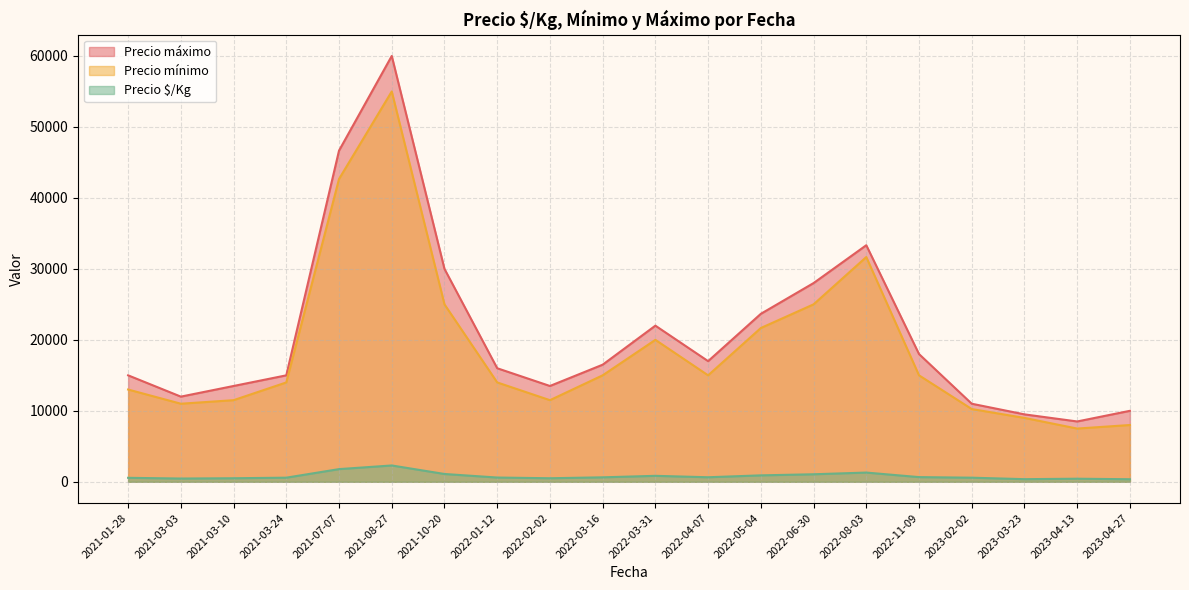

What is the greatest value displayed?

60000.0